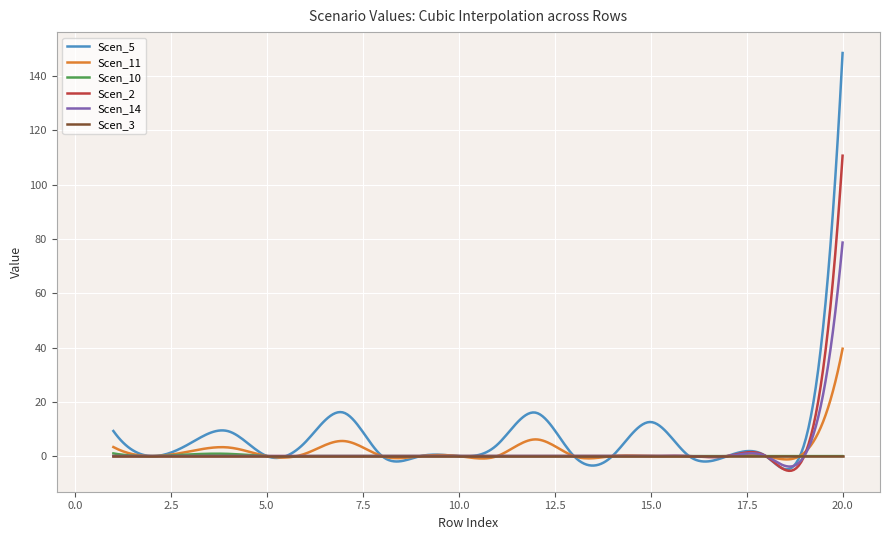

What is the minimum value shown in the chart?

-5.4